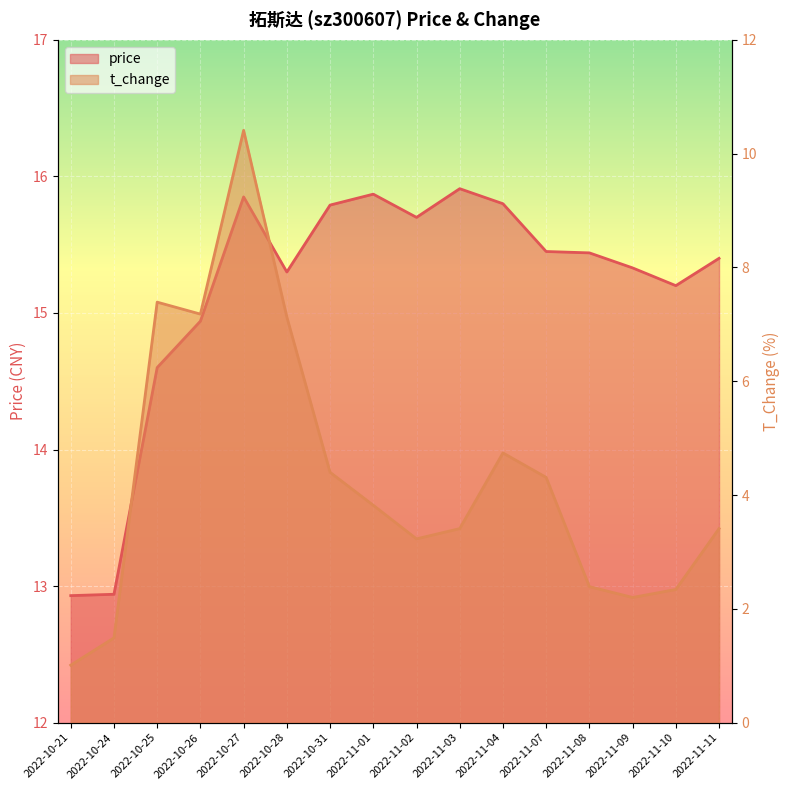

Which series has the largest total across all categories?

price